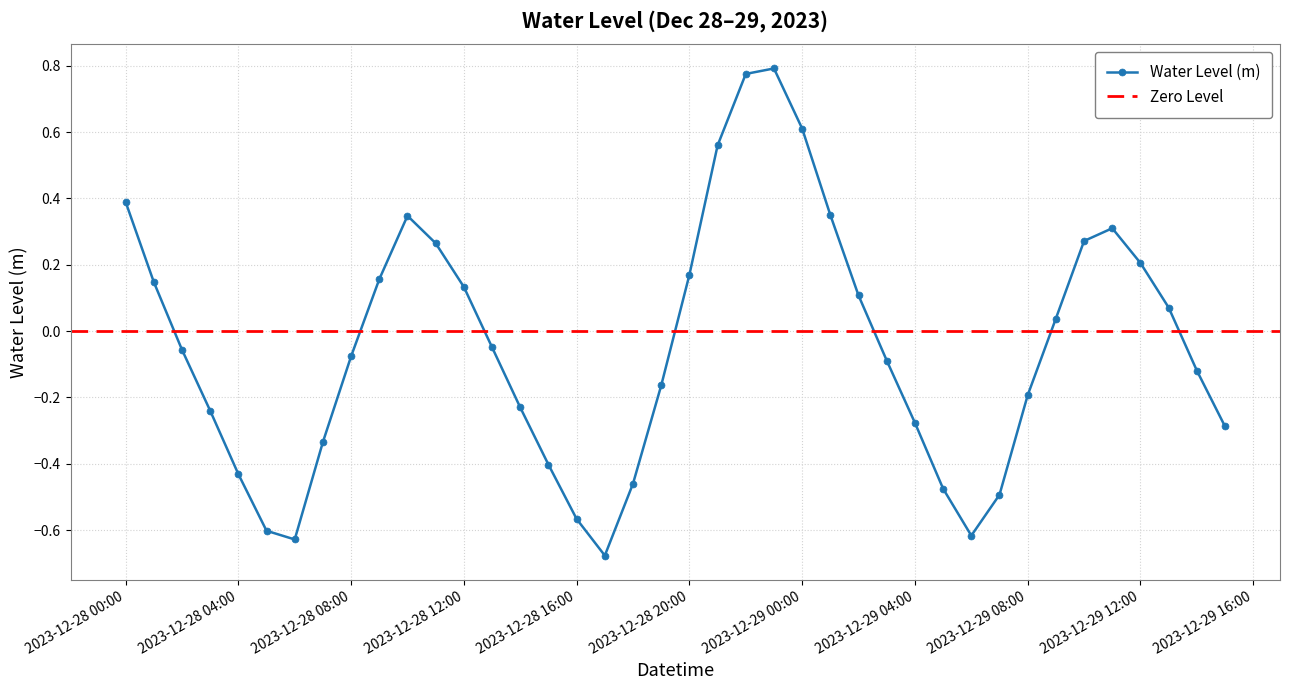

What is the difference between the values at 2023-12-29 01:00:00 and 2023-12-29 06:00:00?

1.0